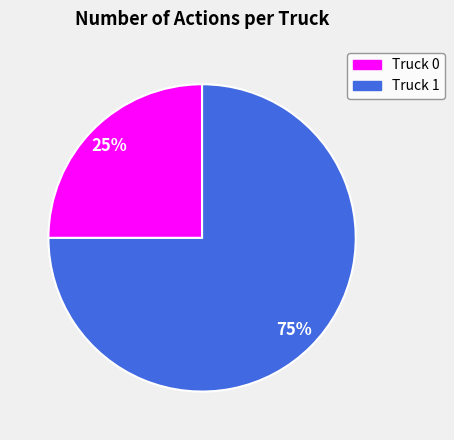

Do Truck 1 and Truck 0 together represent more than half of the pie?

Yes